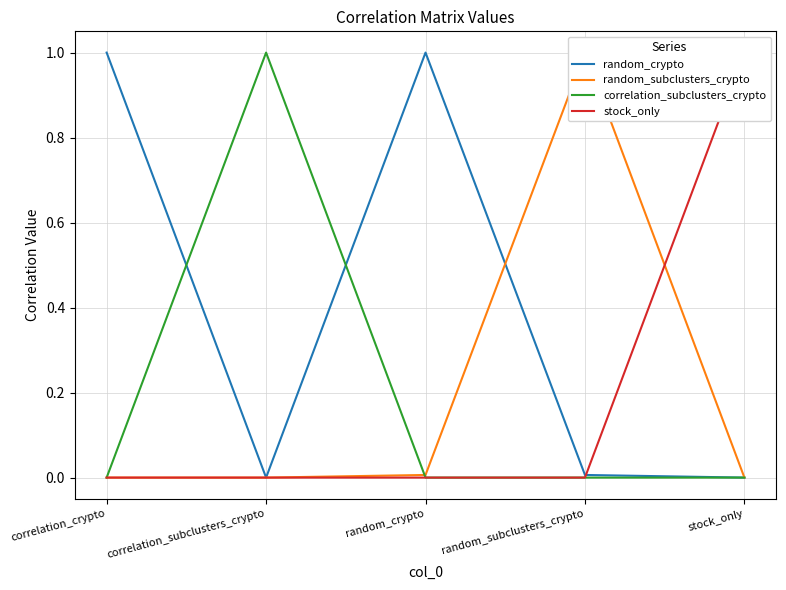

At stock_only, list the series in order from smallest to largest.

random_crypto, random_subclusters_crypto, correlation_subclusters_crypto, stock_only